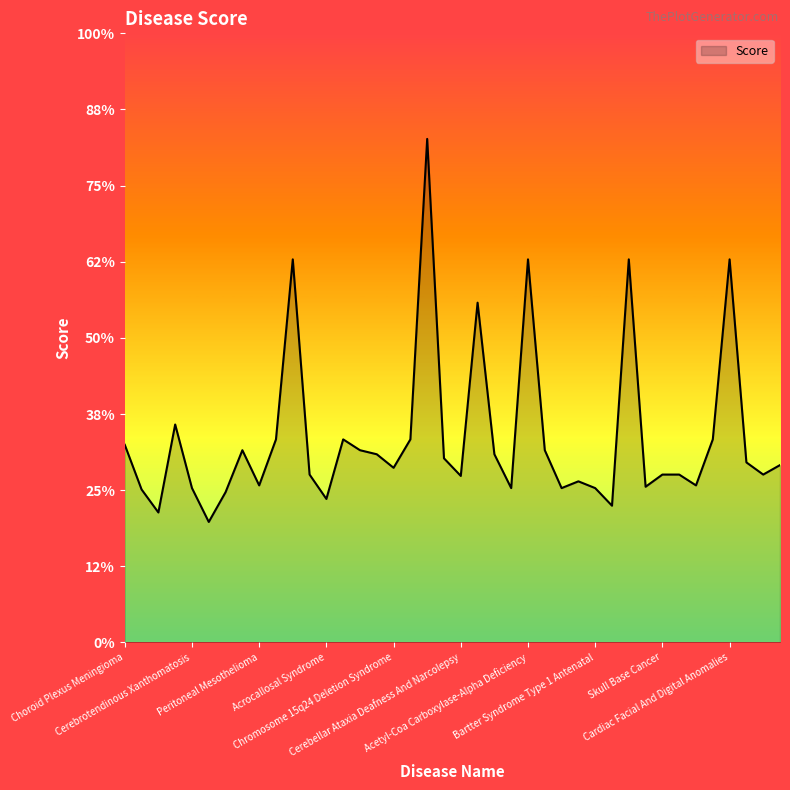

Does the chart display data point markers on the line(s)?

No